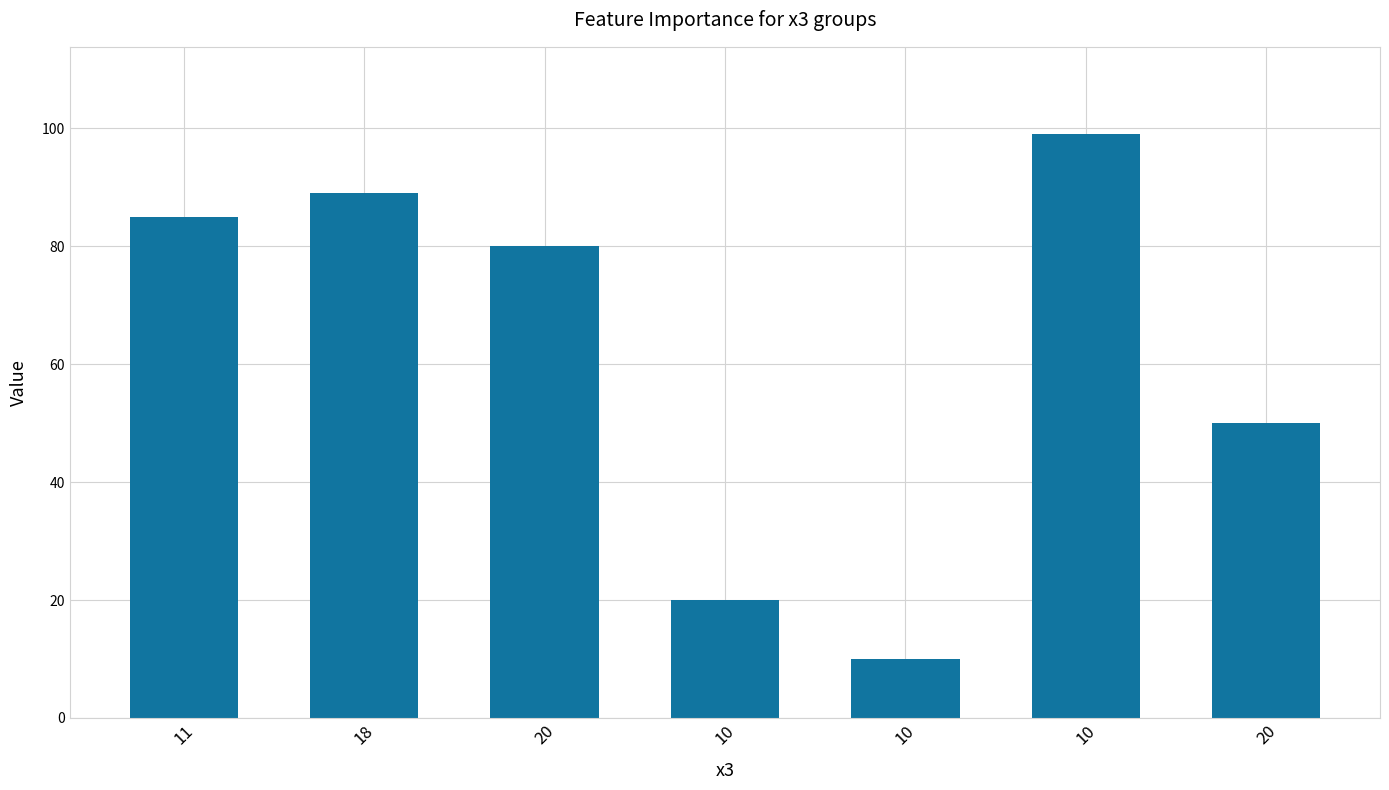

At which category does the chart reach its minimum across all series?

10